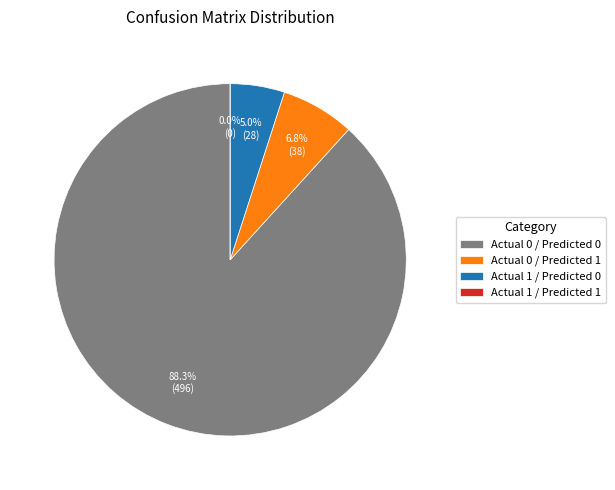

How many segments does this pie chart have?

4